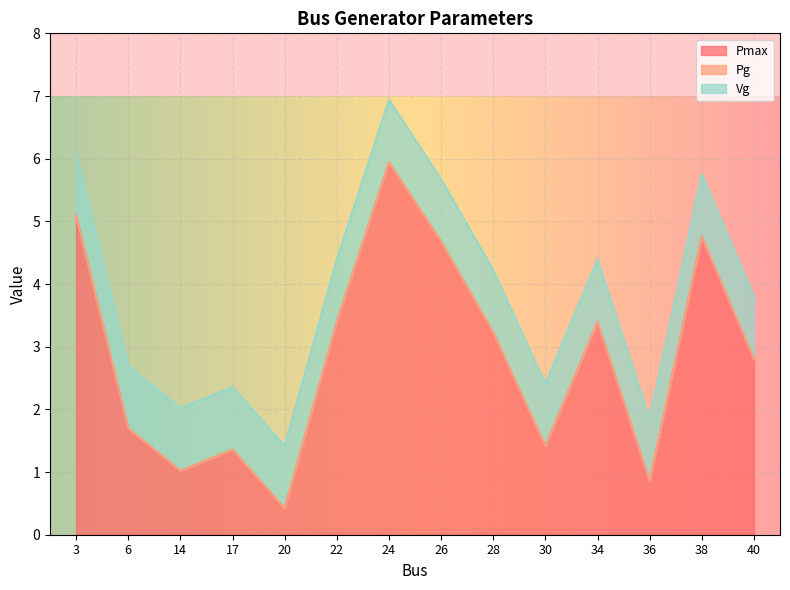

Which series ends up on top after the final intersection of Vg and Pmax?

Pmax